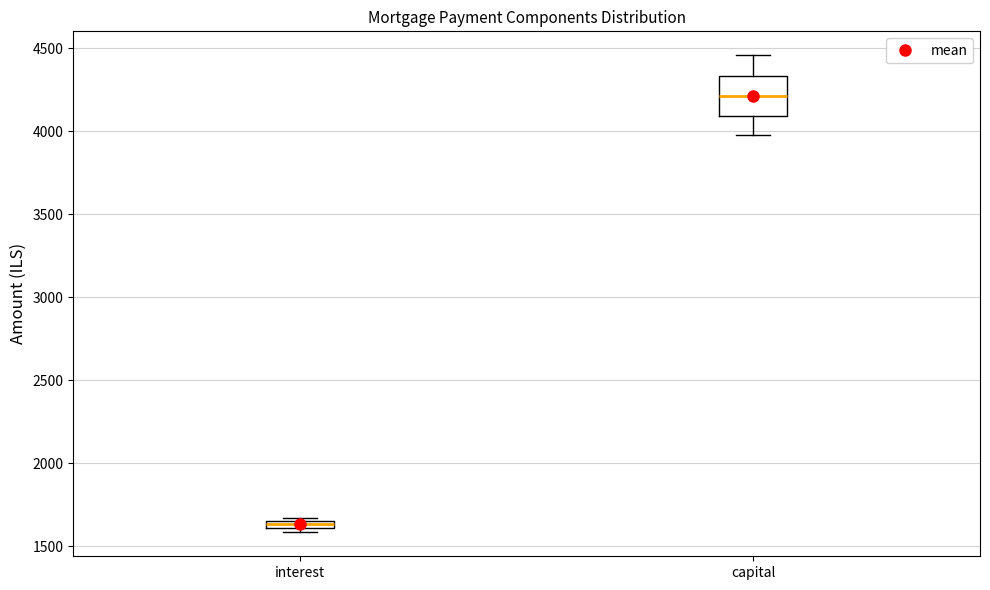

Which box is the tallest, from its lower edge to its upper edge?

capital